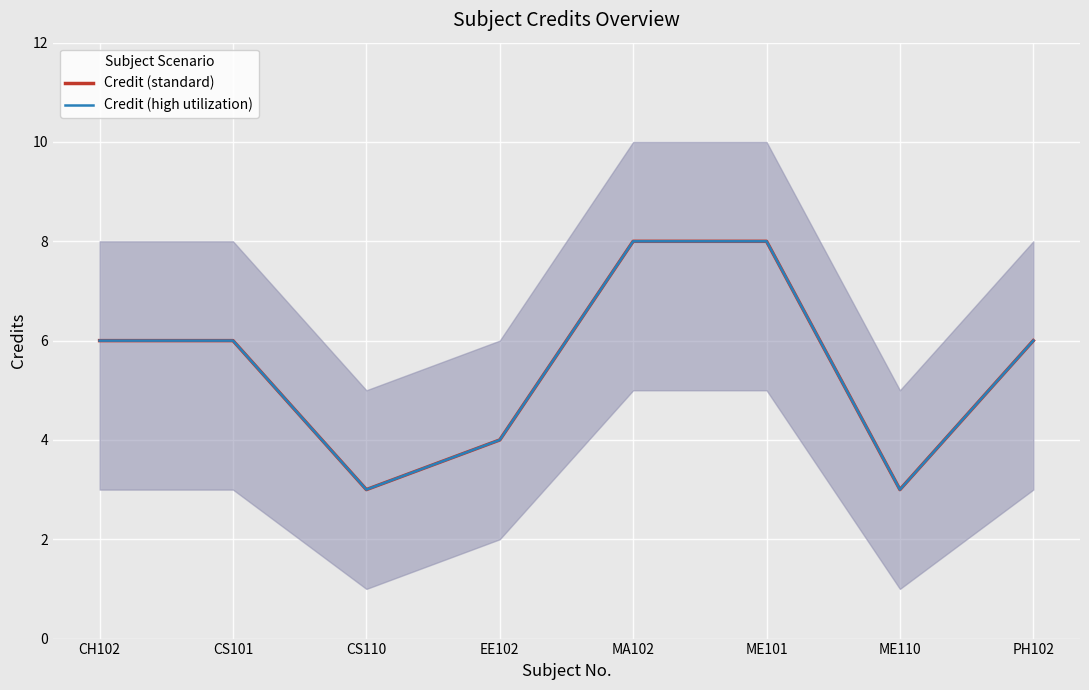

What is the maximum value shown in the chart?

8